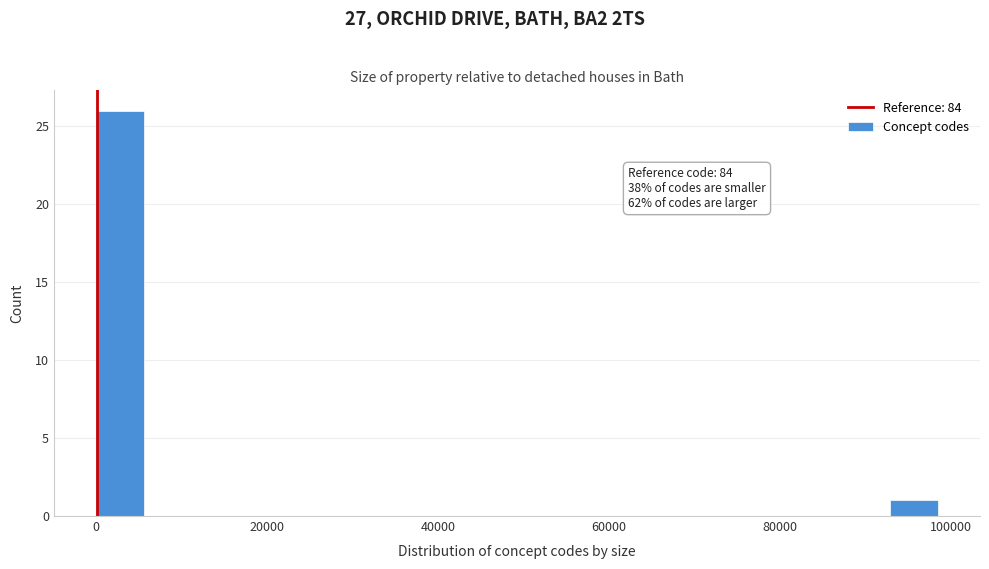

Read against the x-axis, roughly where is the centre of the tallest bar?

2000